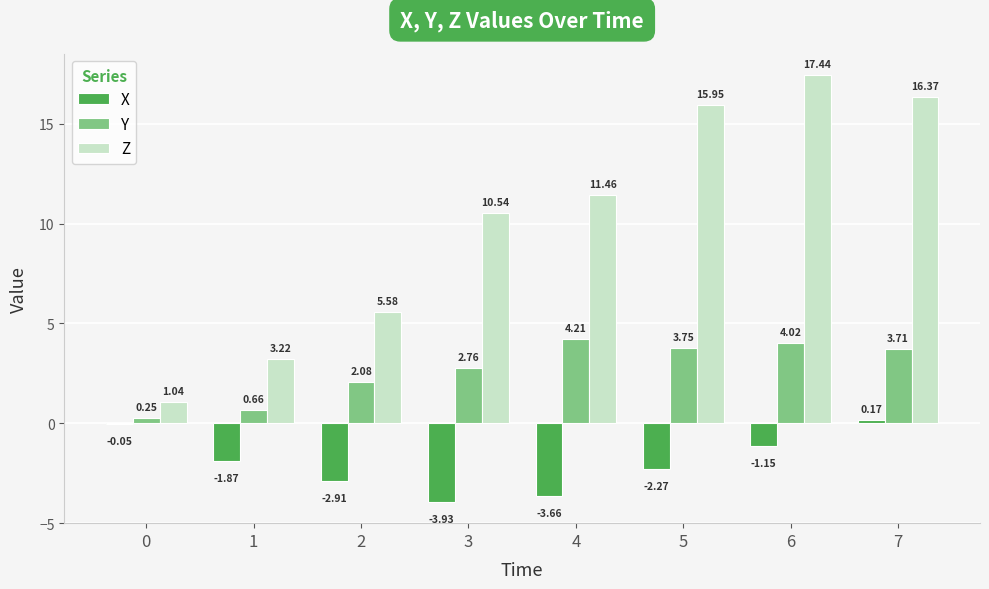

What is the total value across all series at 5?

17.4